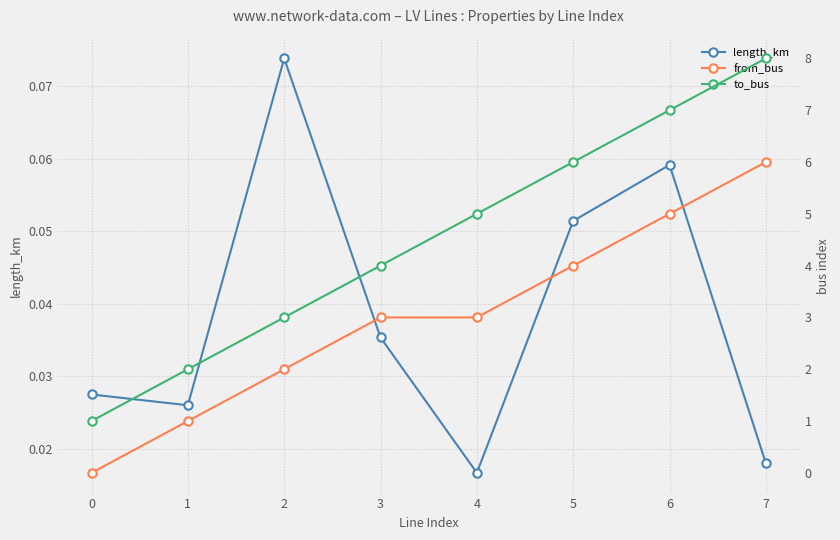

List the series in order of their peak value, lowest first.

length_km, from_bus, to_bus